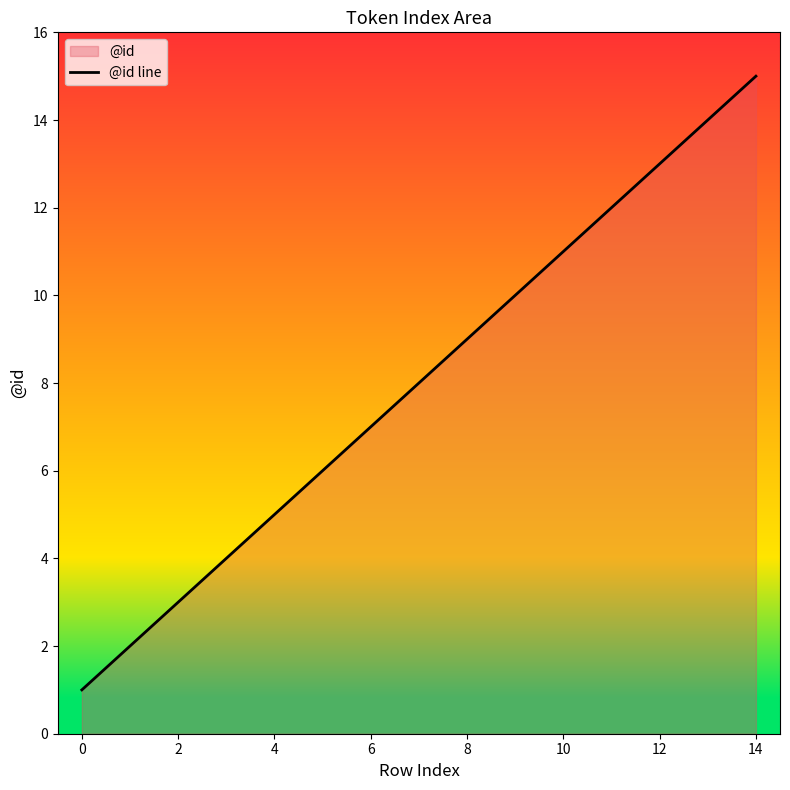

What is the difference between the maximum and minimum values?

14